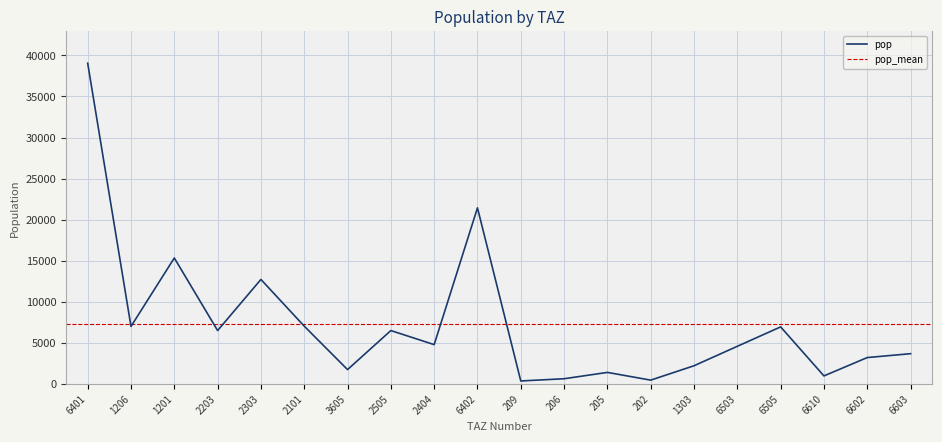

What position from the left is 6401?

1